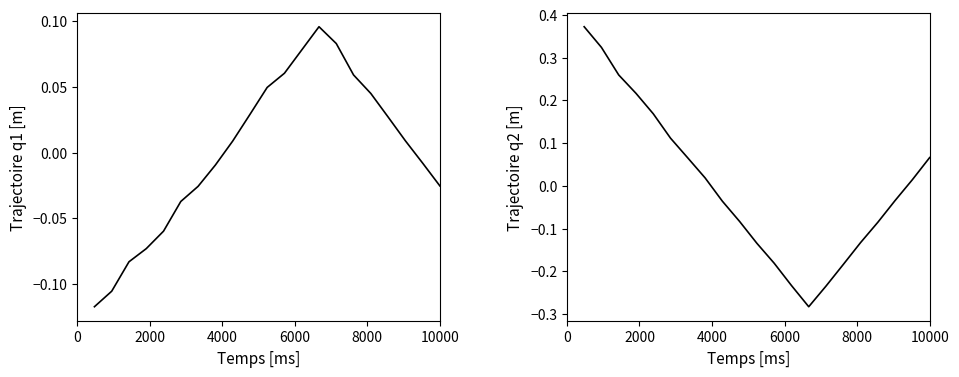

Which has a higher value, 10000 or 12?

12